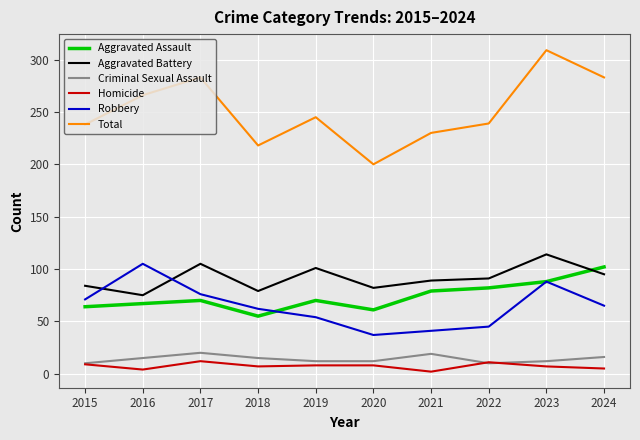

Where is the first local maximum for Homicide?

2017